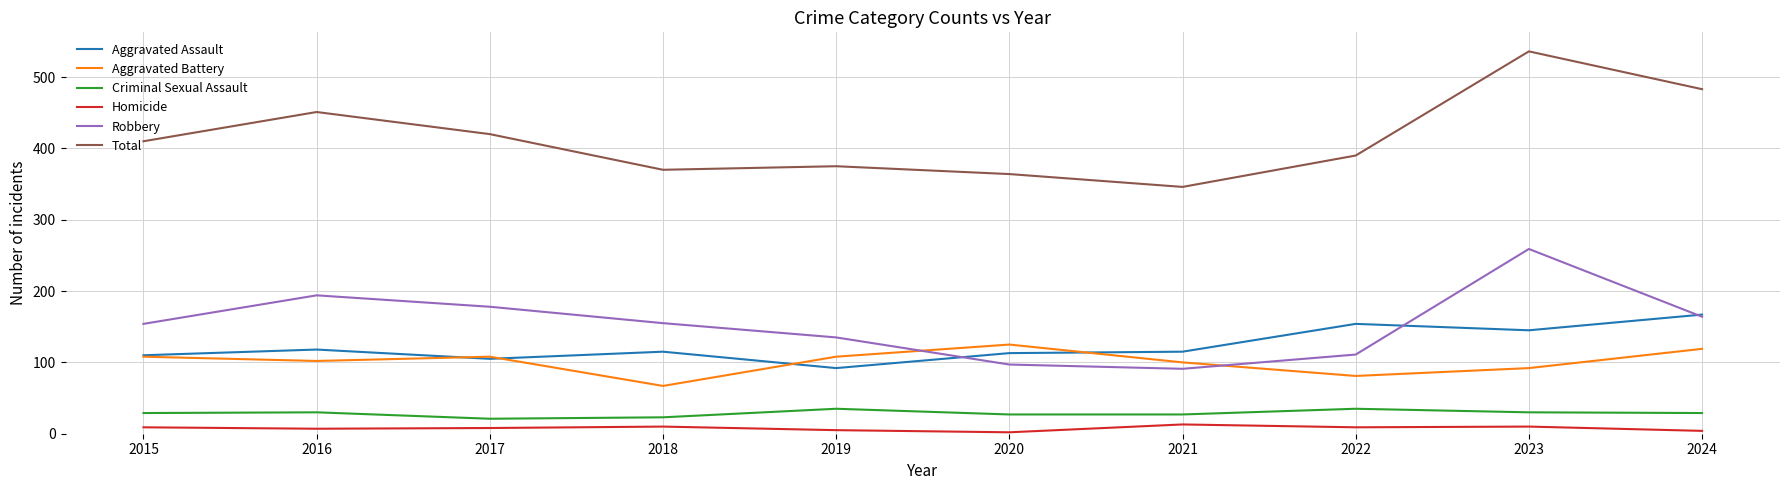

True or false: Total has more than 1 points higher than both neighbors.

True